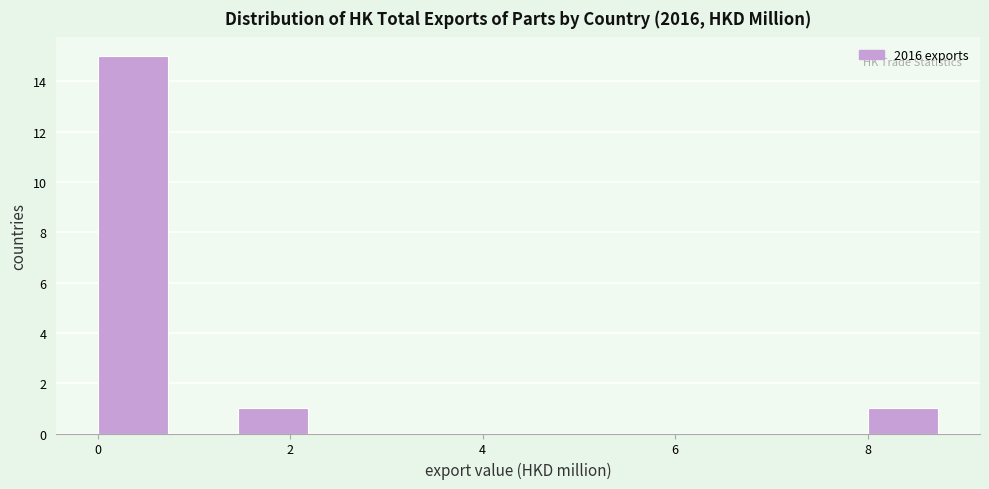

Read against the x-axis, roughly where is the centre of the tallest bar?

0.4